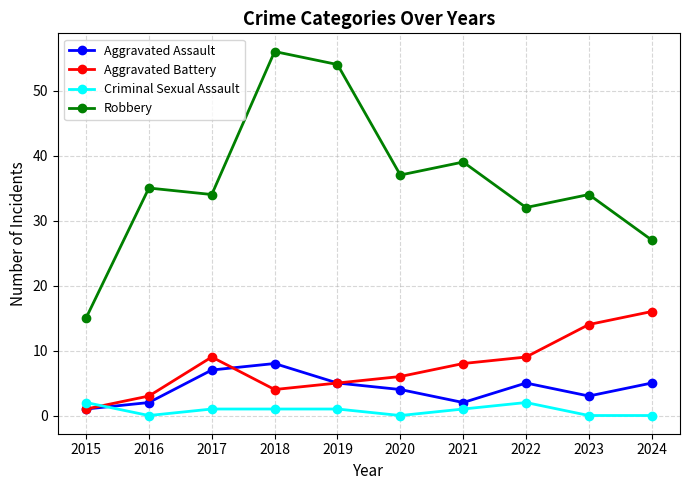

Which series has the widest spread of values?

Robbery